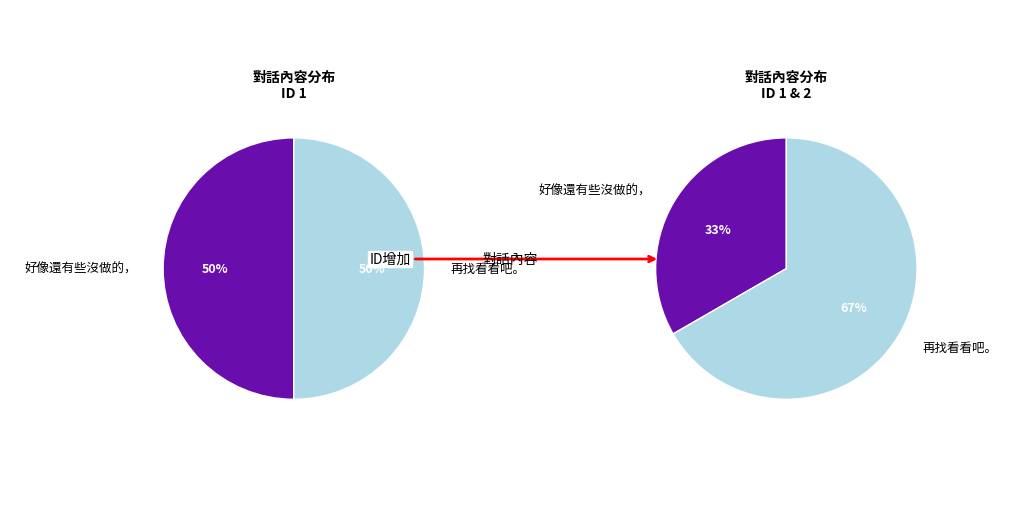

To the nearest percent, what portion does 好像還有些沒做的， represent?

33%